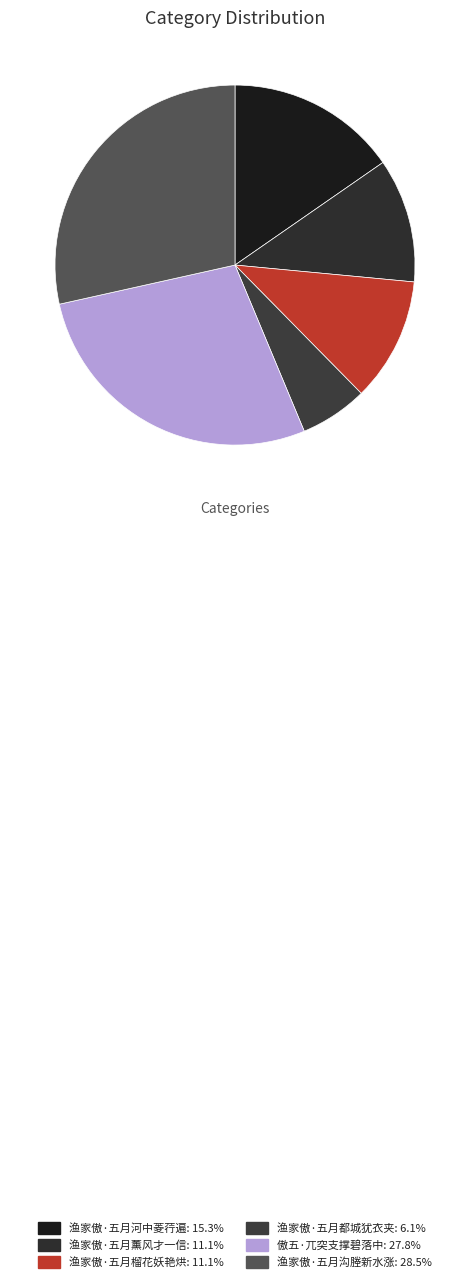

Which has a higher value, 渔家傲·五月都城犹衣夹 or 渔家傲·五月沟塍新水涨?

渔家傲·五月沟塍新水涨